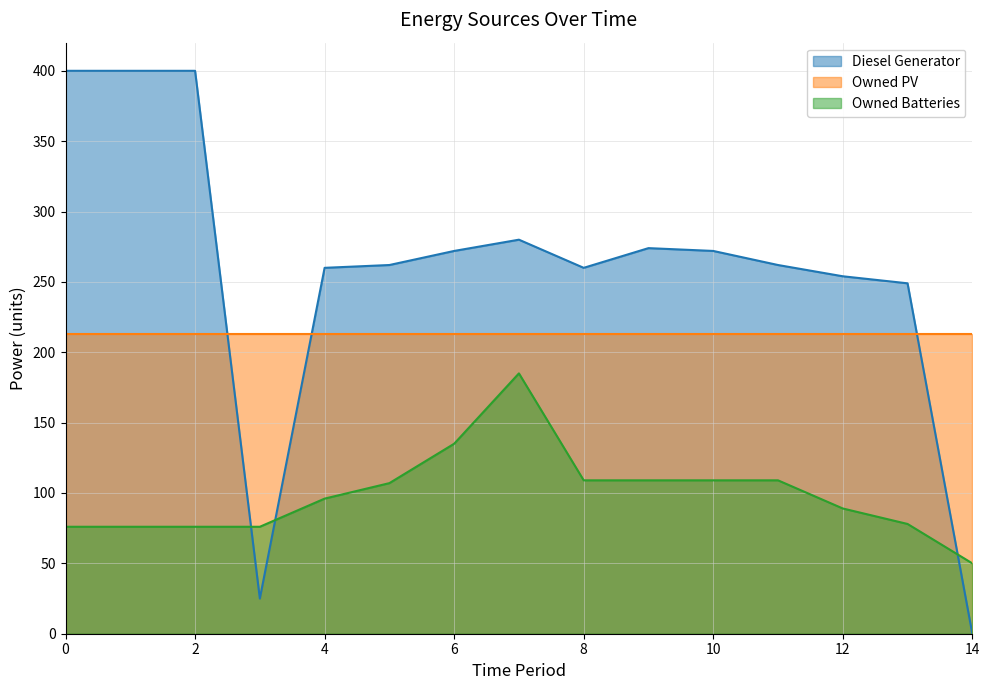

What is the value of the Owned Batteries point at the 14th from the left?

78